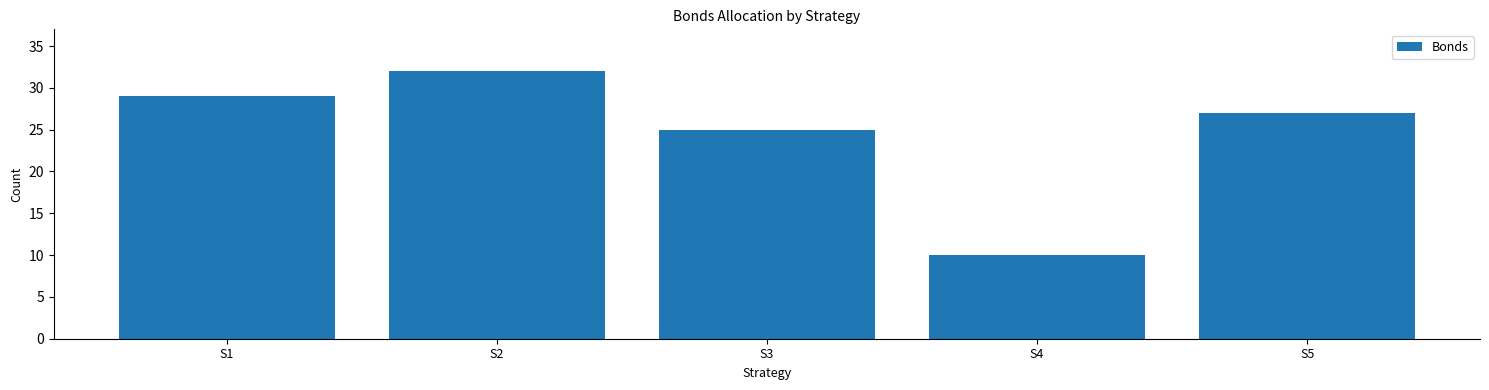

What is the value of the 5th bar from the left?

27